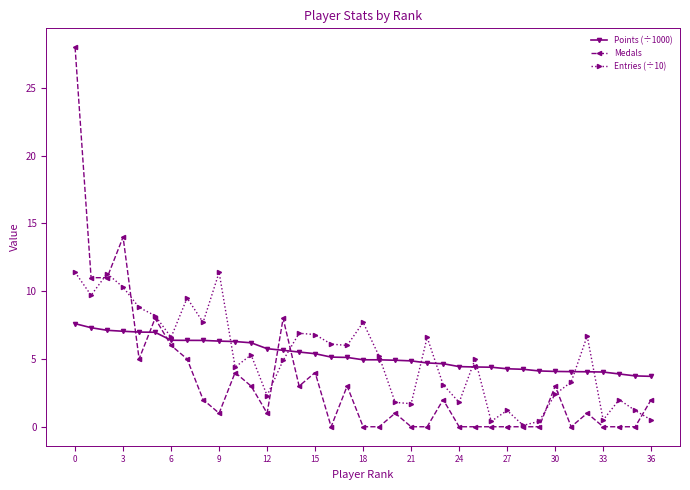

What is the value of the Points (÷1000) point at the 7th from the left?

6.4